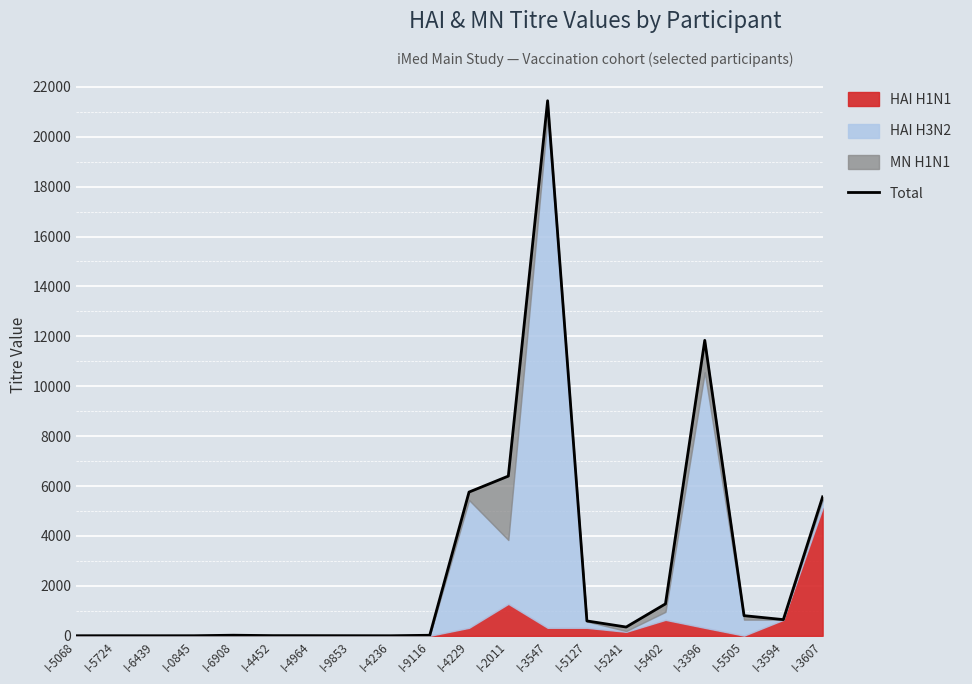

What is the maximum value shown in the chart?

21440